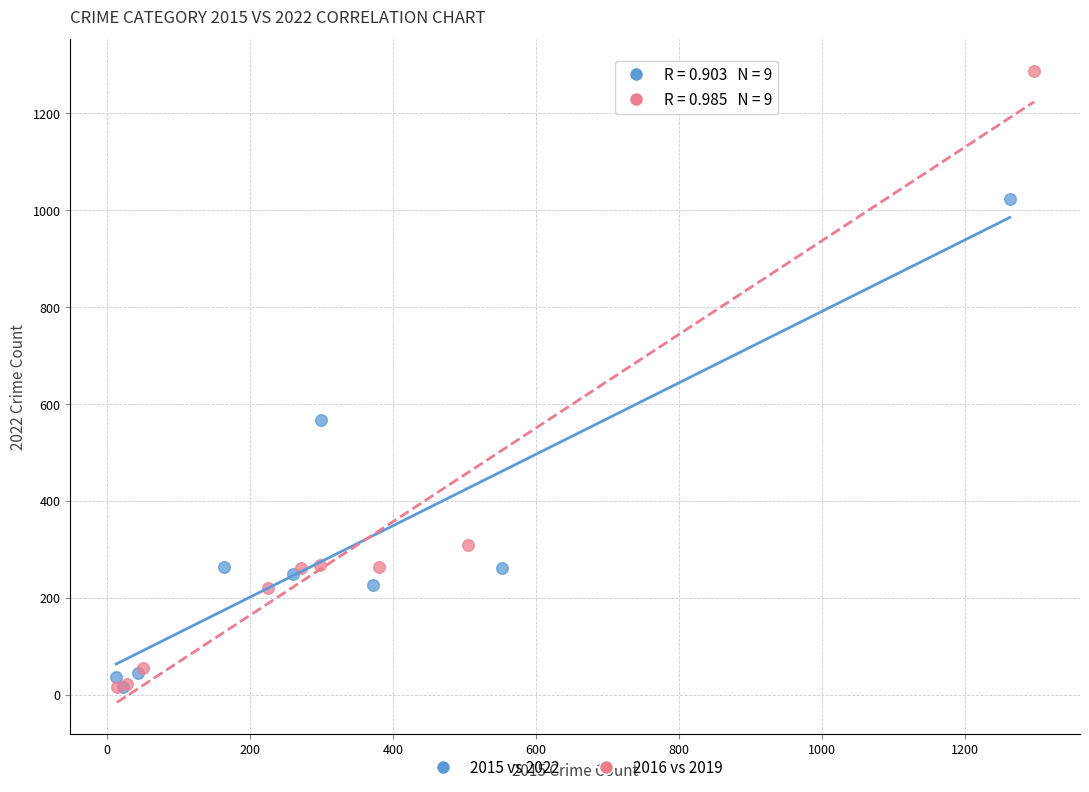

Which series reaches the maximum Y coordinate?

2016 vs 2019